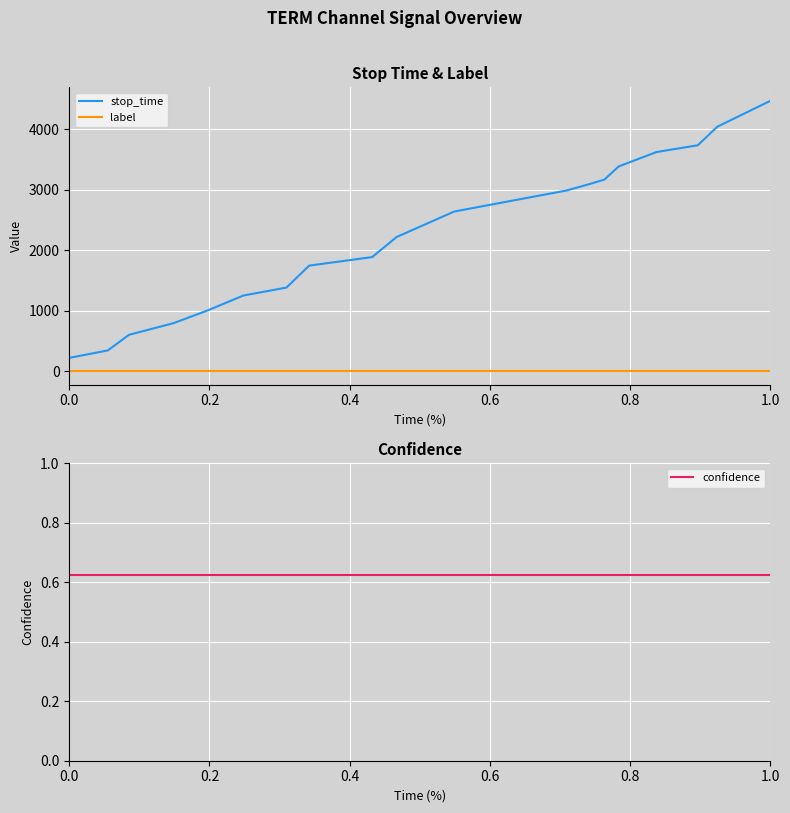

True or false: stop_time and label intersect in this chart.

False